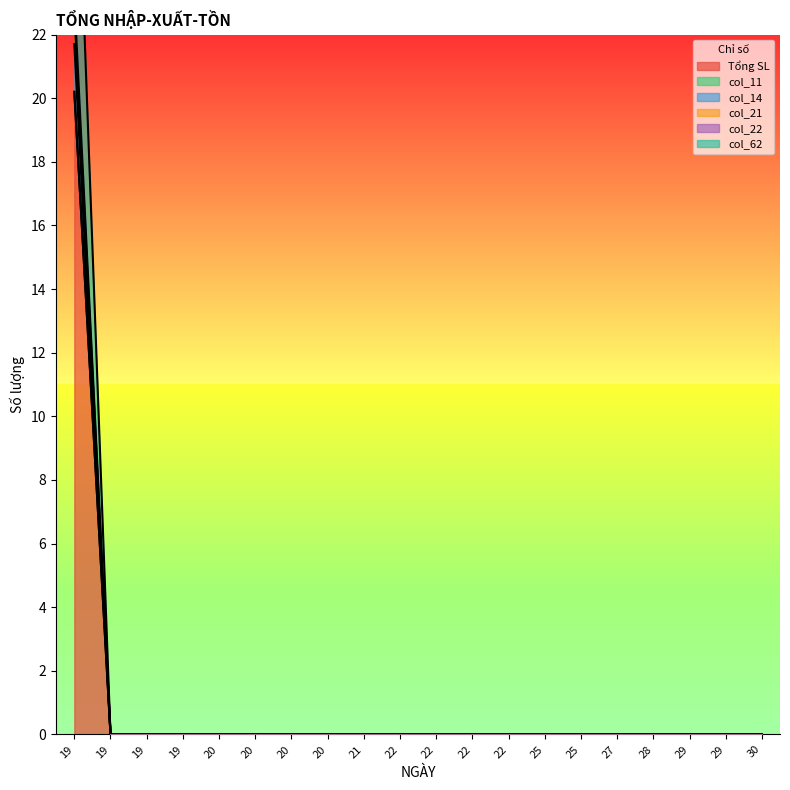

What is the sum of all col_21 values?

21.7